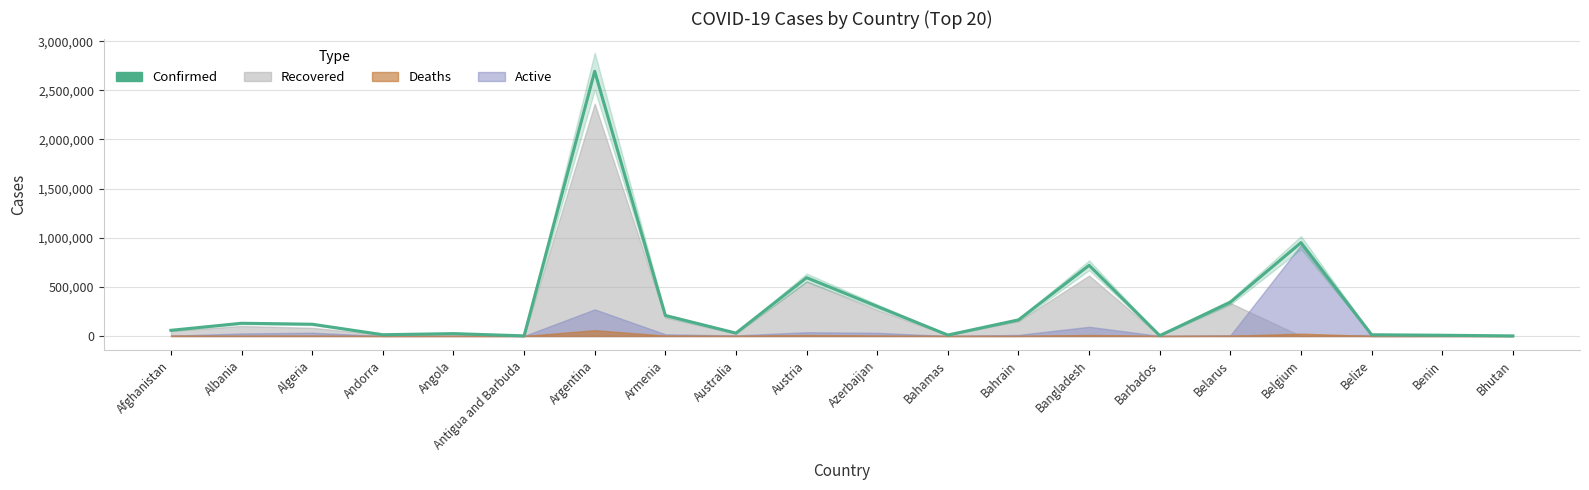

What is the difference between the maximum and minimum values?

2693057